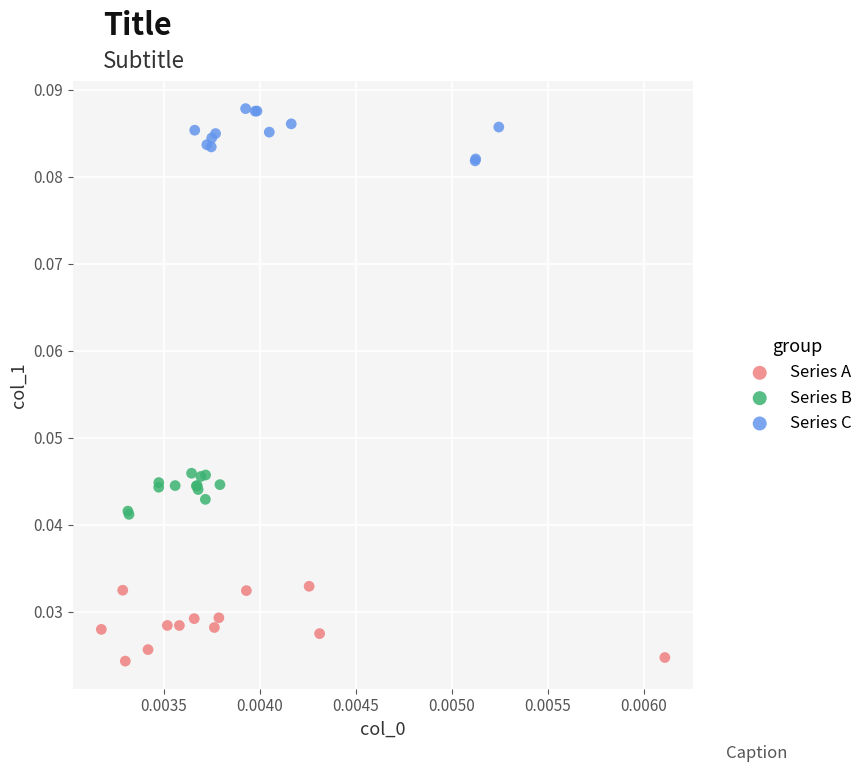

Which series reaches the maximum Y coordinate?

Series C